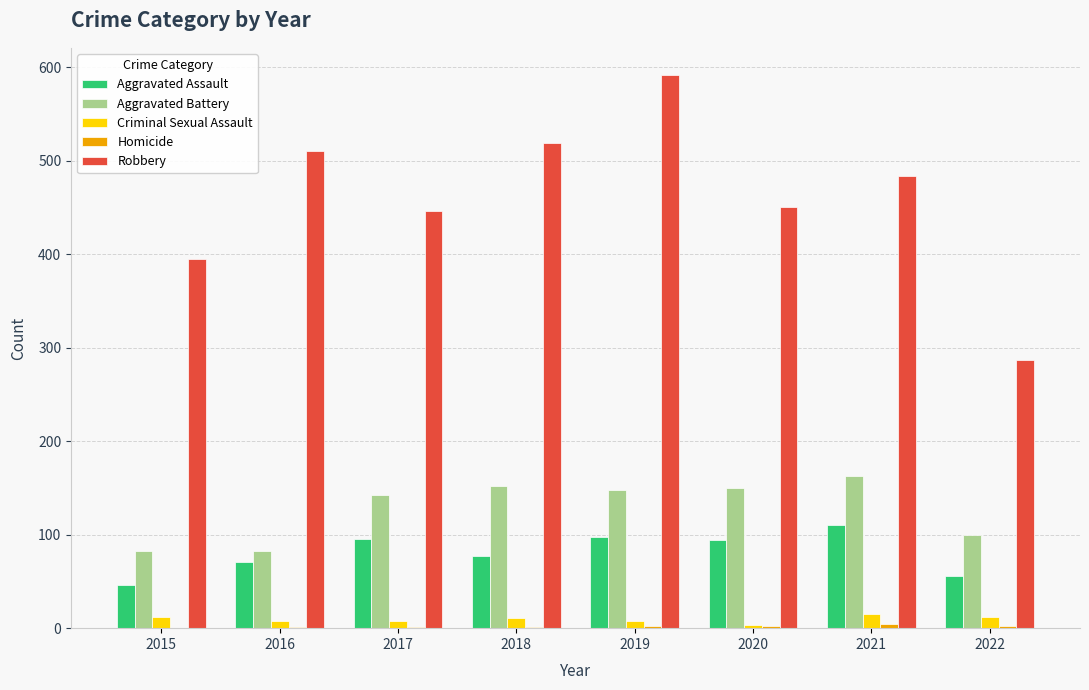

Which series has the largest total across all categories?

Robbery